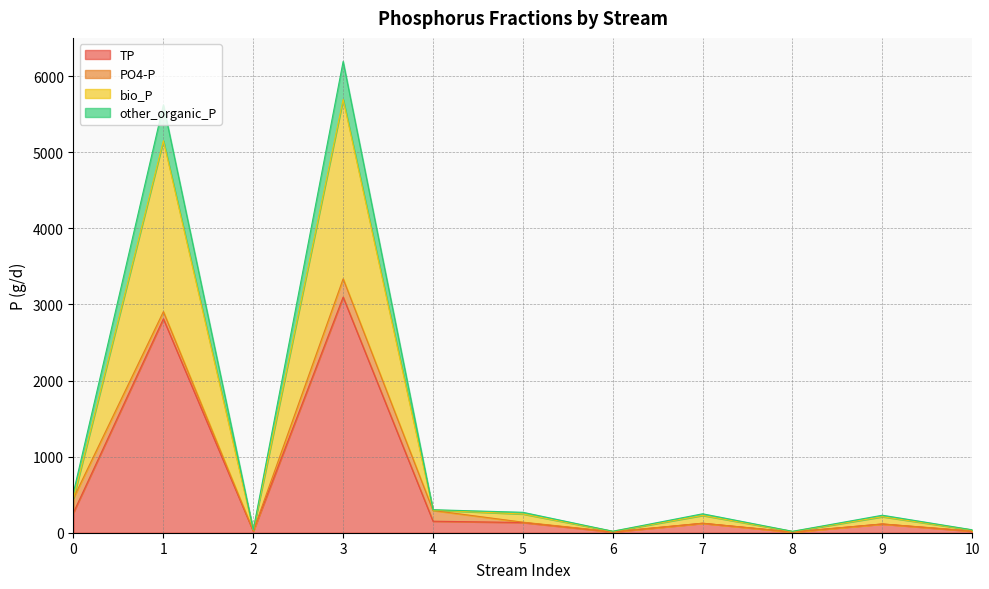

In other_organic_P, how many points are lower than both neighbors (excluding endpoints)?

3